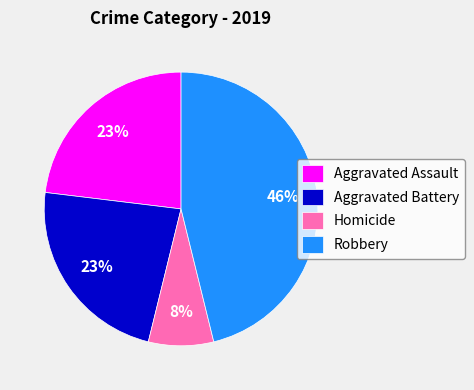

Is there a majority slice in this chart?

No